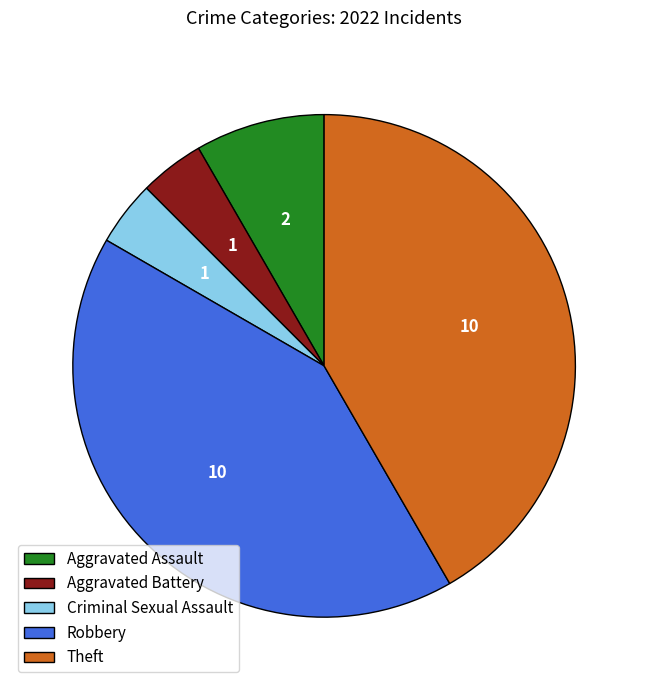

Between Criminal Sexual Assault and Aggravated Assault, which is larger?

Aggravated Assault